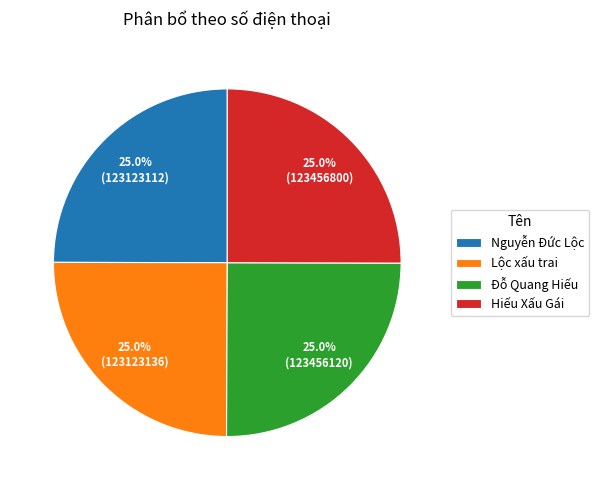

Is there any slice that represents more than half of the pie?

No